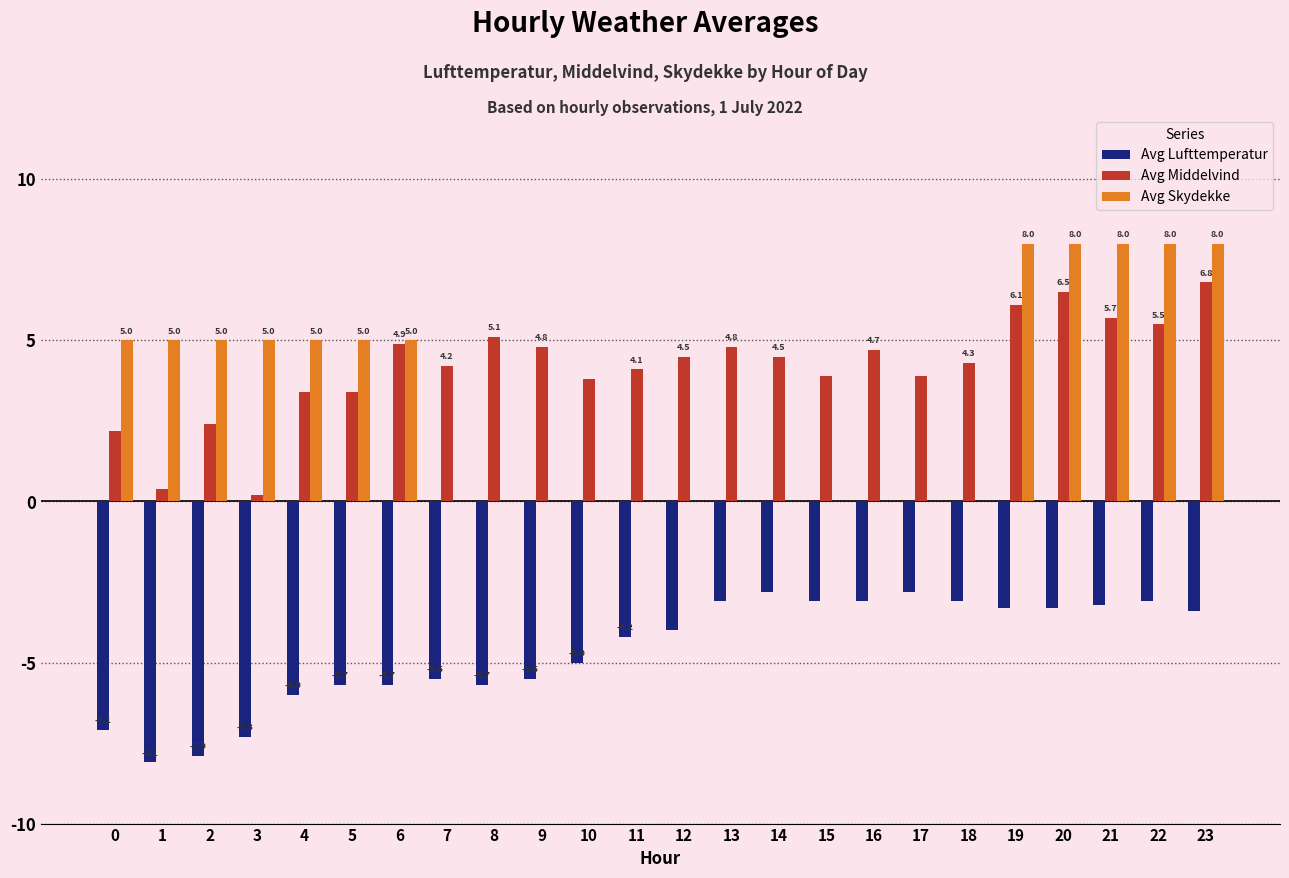

Which series has the widest spread of values?

Avg Skydekke